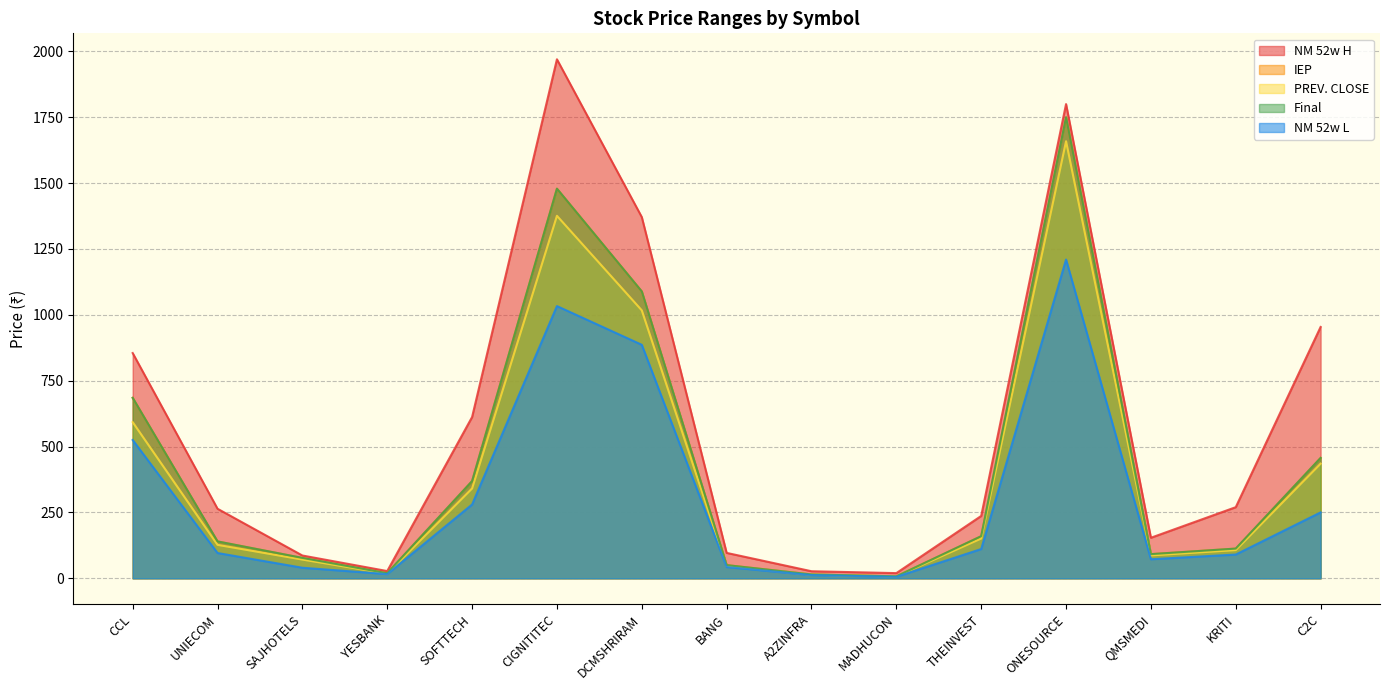

Which series has the largest total across all categories?

NM 52w H